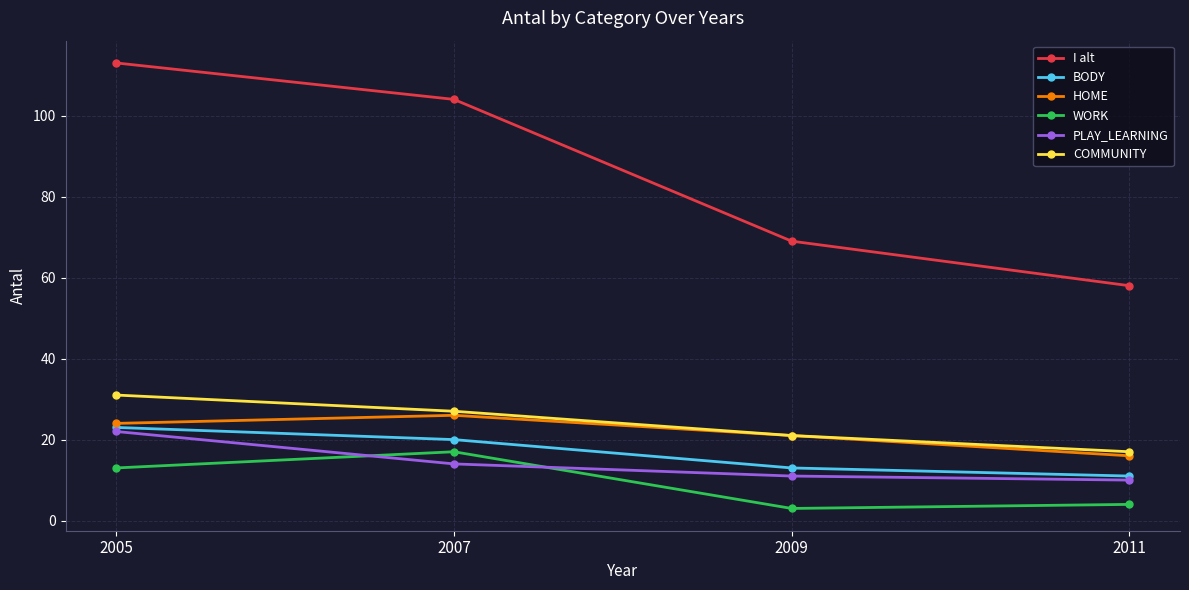

True or false: BODY and HOME cross at least once.

False